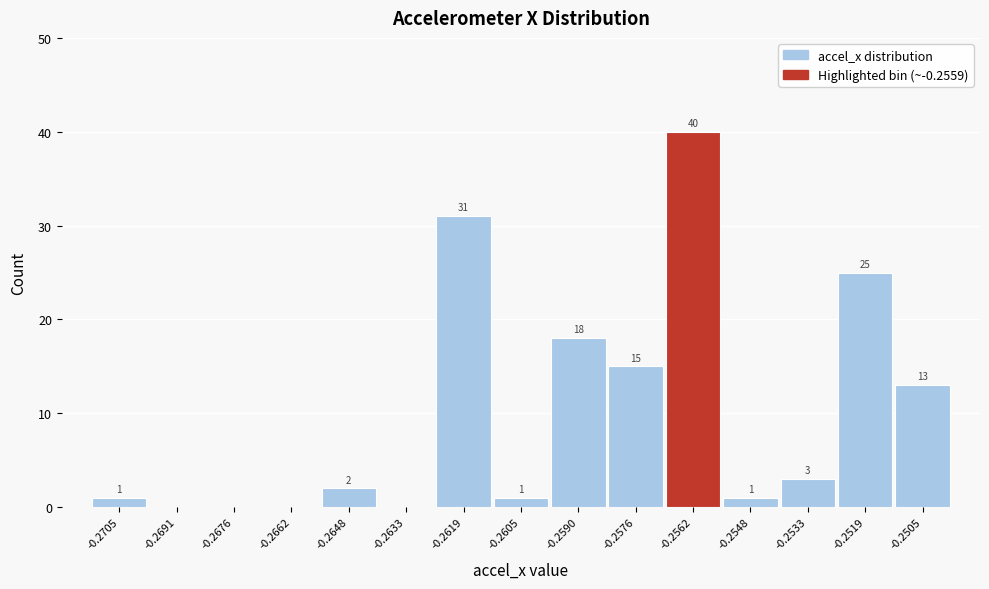

Reading left to right, extract all data points from this chart.

-0.2705=1	-0.2691=0	-0.2676=0	-0.2662=0	-0.2648=2	-0.2633=0	-0.2619=31	-0.2605=1	-0.2590=18	-0.2576=15	-0.2562=40	-0.2548=1	-0.2533=3	-0.2519=25	-0.2505=13